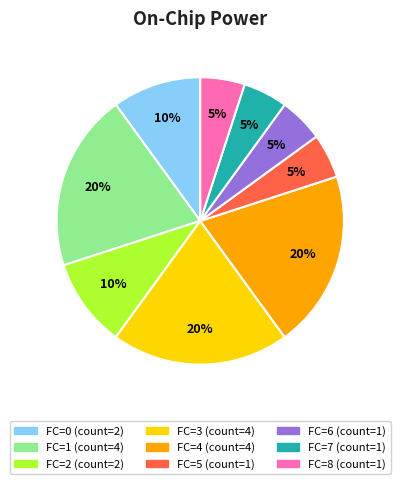

To the nearest percent, what is the average slice percentage?

11%